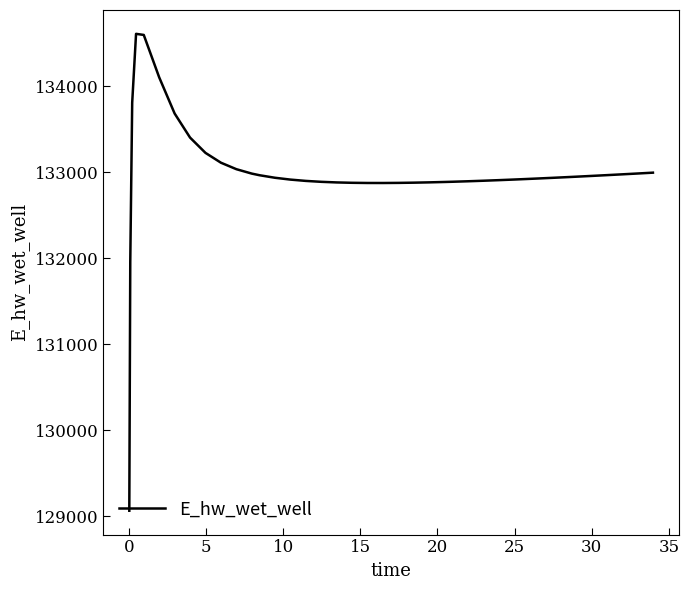

What is the greatest value displayed?

134609.8